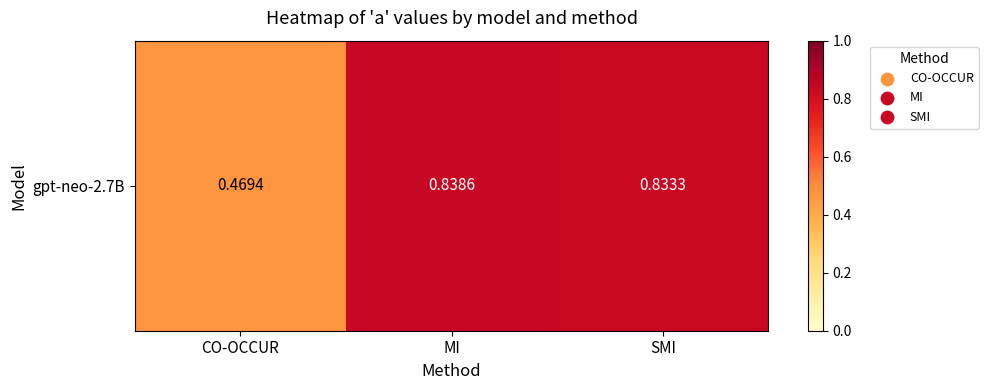

Reading left to right, transcribe all the data shown in this chart.

CO-OCCUR=0.5	MI=0.8	SMI=0.8